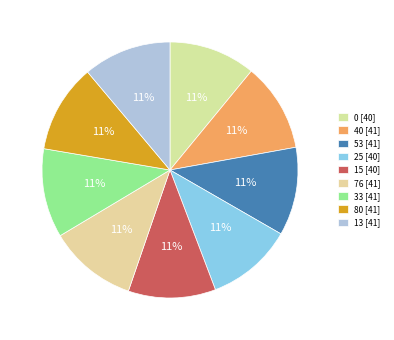

Combined, do 33 and 40 account for over 50%?

No